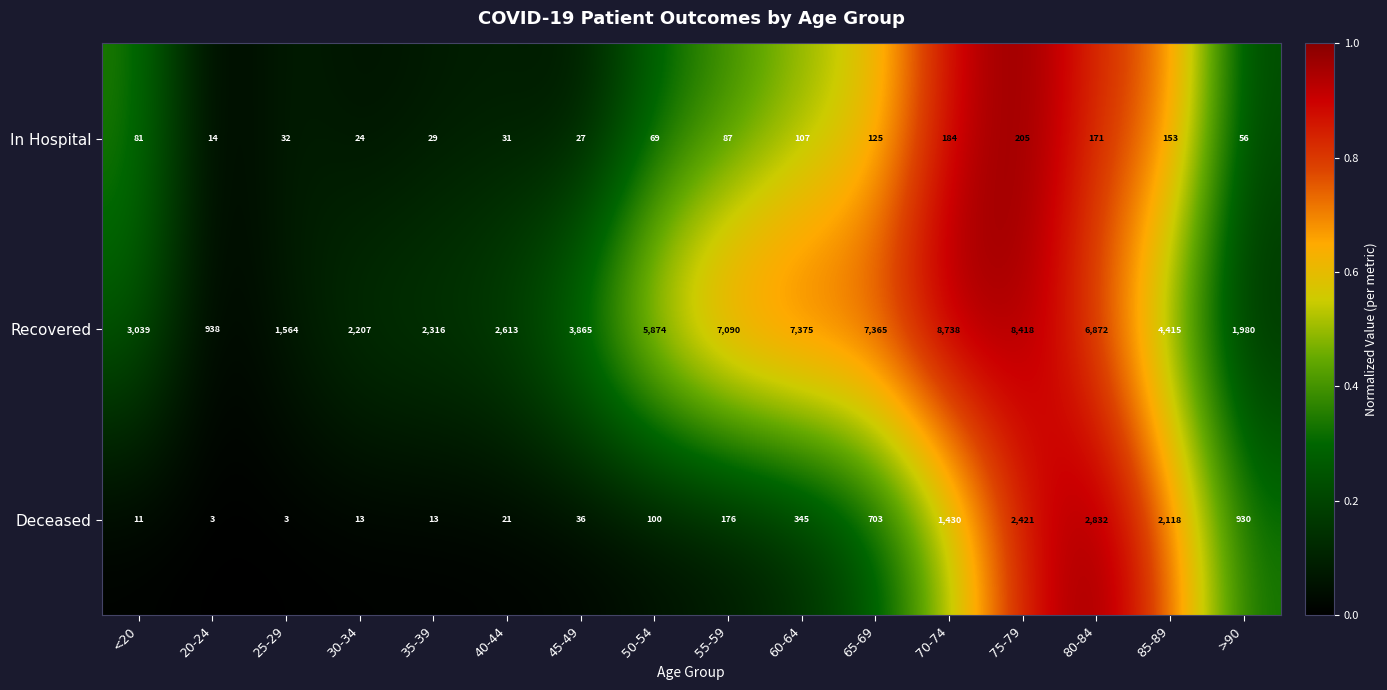

At which label is Recovered closest to 4838?

85-89